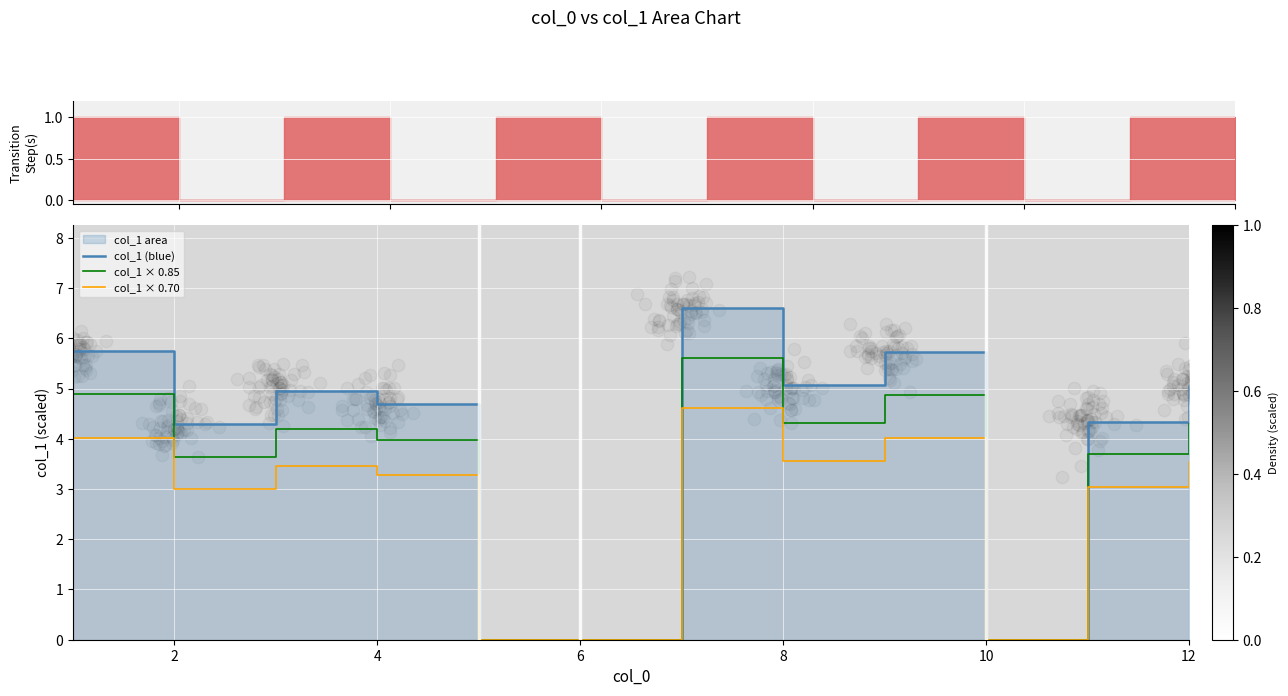

True or false: col_1 × 0.70 has a value of 1.1 at 12.

False